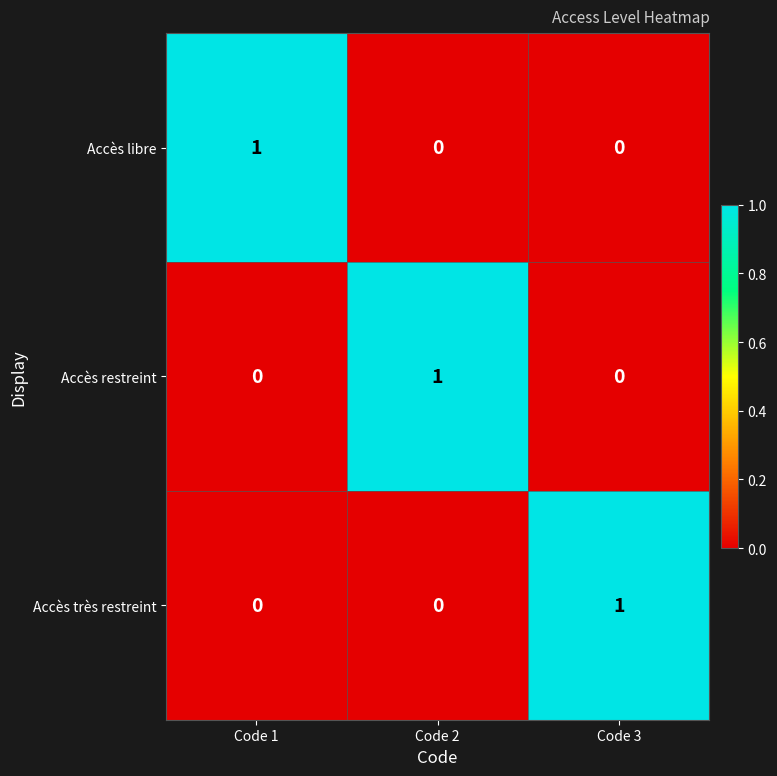

What is the difference between the highest and lowest values at Code 2?

1